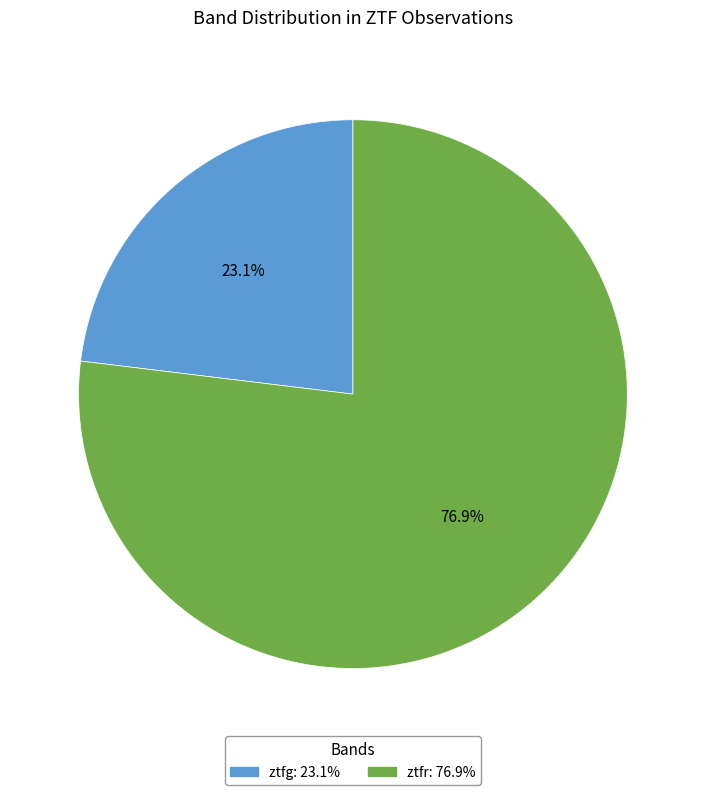

True or false: ztfr accounts for 77% of the total.

True